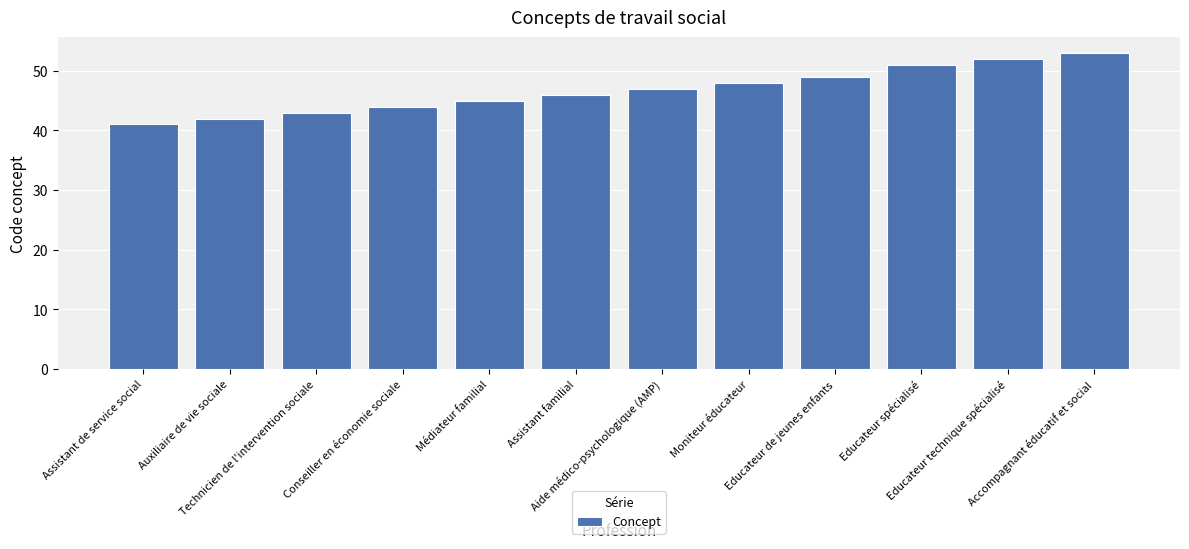

What is the label of the 11th bar from the right?

Auxiliaire de vie sociale